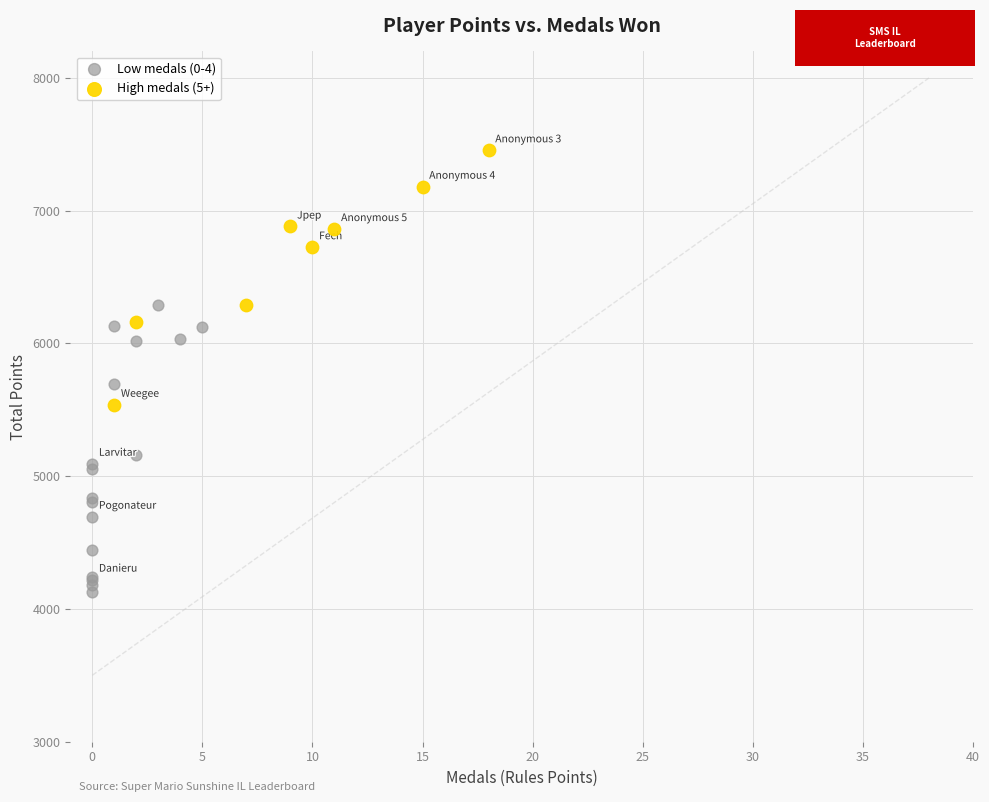

Which series reaches the minimum Y coordinate?

Low medals (0-4)